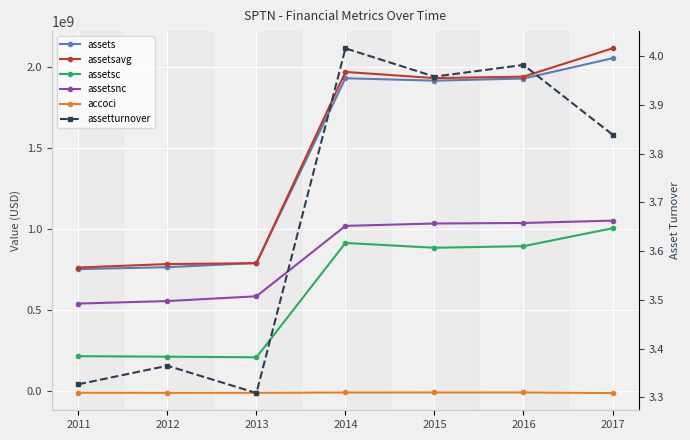

Rank the series at 2013 from highest to lowest value.

assets, assetsavg, assetsnc, assetsc, assetturnover, accoci